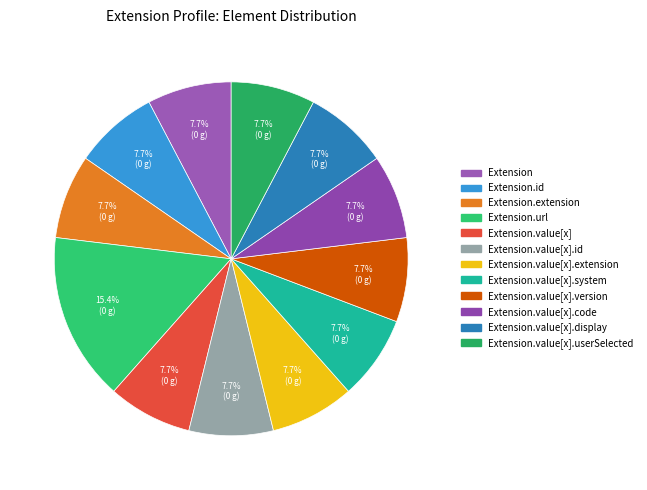

Rank the categories by value from lowest to highest.

Extension, Extension.id, Extension.extension, Extension.value[x], Extension.value[x].id, Extension.value[x].extension, Extension.value[x].system, Extension.value[x].version, Extension.value[x].code, Extension.value[x].display, Extension.value[x].userSelected, Extension.url